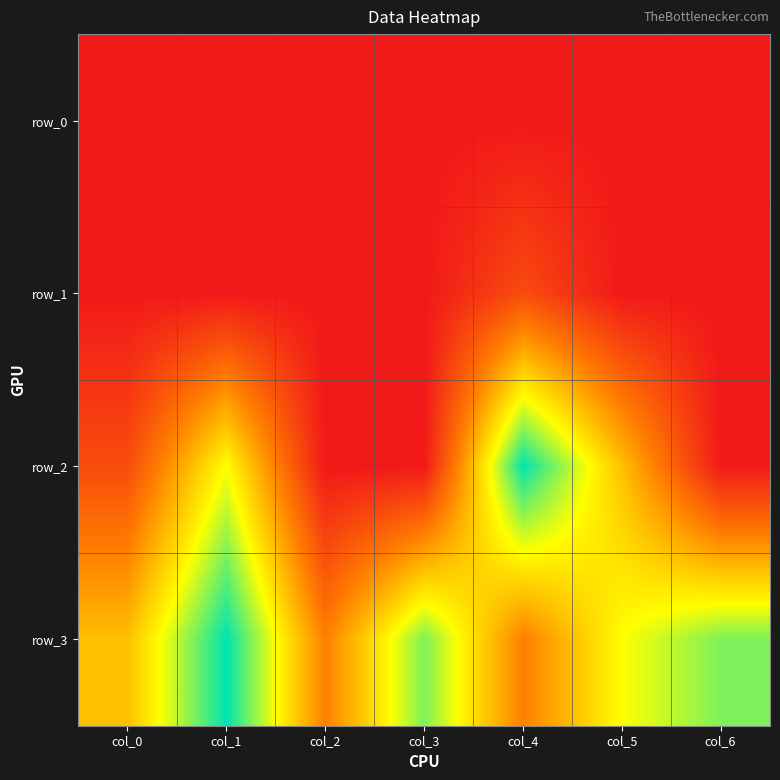

The value of row_3 at col_3 is 5. True or false?

True